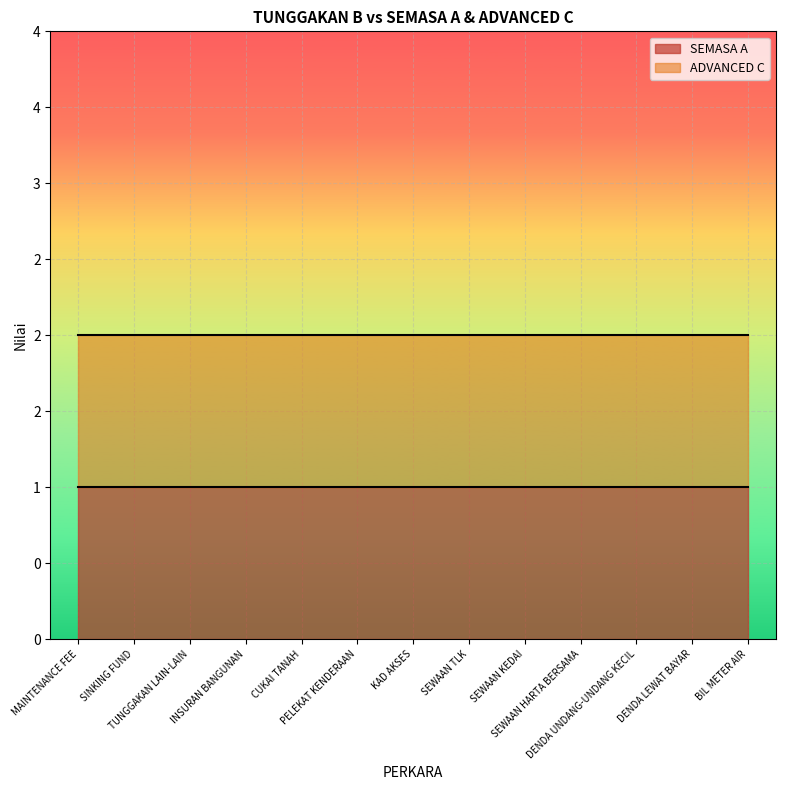

Reading left to right, transcribe all the data shown in this chart.

SEMASA A: MAINTENANCE FEE=1	SINKING FUND=1	TUNGGAKAN LAIN-LAIN=1	INSURAN BANGUNAN=1	CUKAI TANAH=1	PELEKAT KENDERAAN=1	KAD AKSES=1	SEWAAN TLK=1	SEWAAN KEDAI=1	SEWAAN HARTA BERSAMA=1	DENDA UNDANG-UNDANG KECIL=1	DENDA LEWAT BAYAR=1	BIL METER AIR=1
ADVANCED C: MAINTENANCE FEE=2	SINKING FUND=2	TUNGGAKAN LAIN-LAIN=2	INSURAN BANGUNAN=2	CUKAI TANAH=2	PELEKAT KENDERAAN=2	KAD AKSES=2	SEWAAN TLK=2	SEWAAN KEDAI=2	SEWAAN HARTA BERSAMA=2	DENDA UNDANG-UNDANG KECIL=2	DENDA LEWAT BAYAR=2	BIL METER AIR=2